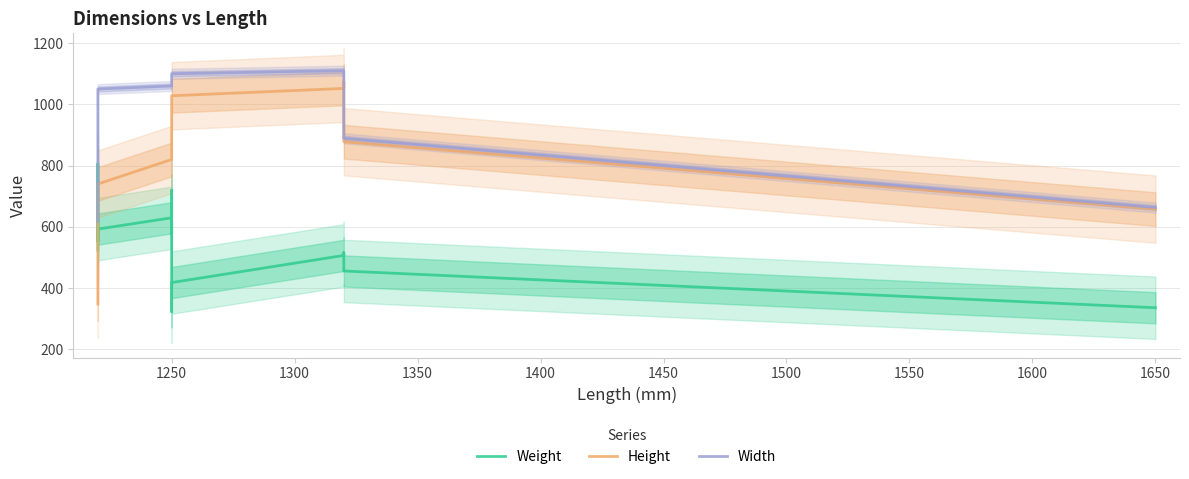

How many data points in Weight are less than 557?

20